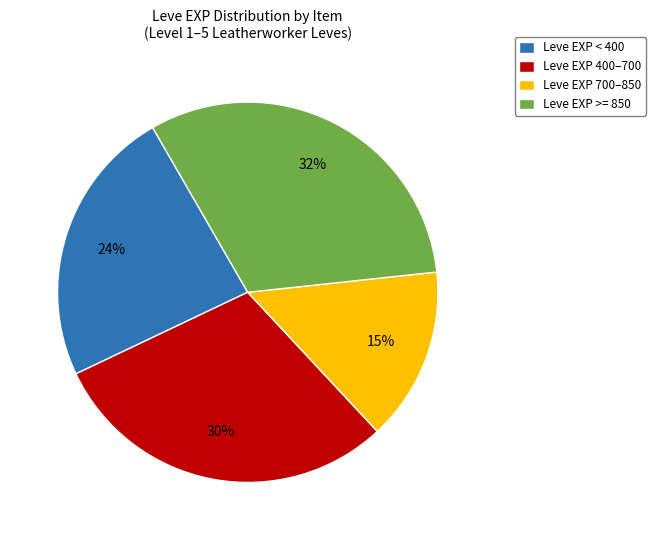

To the nearest percent, what is the difference between the Leve EXP >= 850 and Leve EXP 700–850 slice percentages?

17%